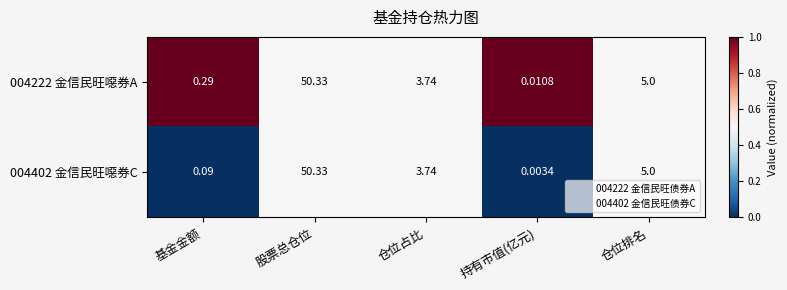

At which label is 004402 金信民旺噁券C closest to 25?

仓位排名